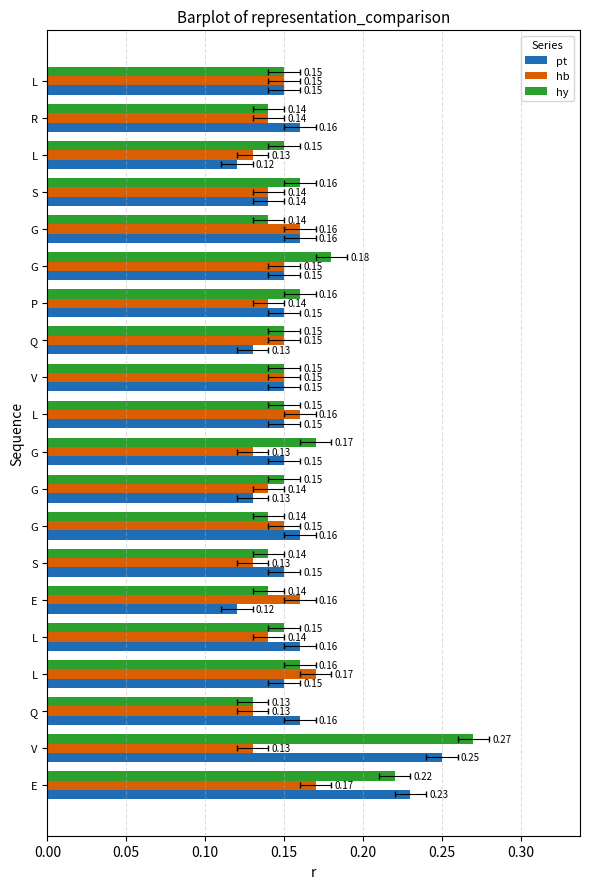

What are all the series names shown in the legend?

pt, hb, hy